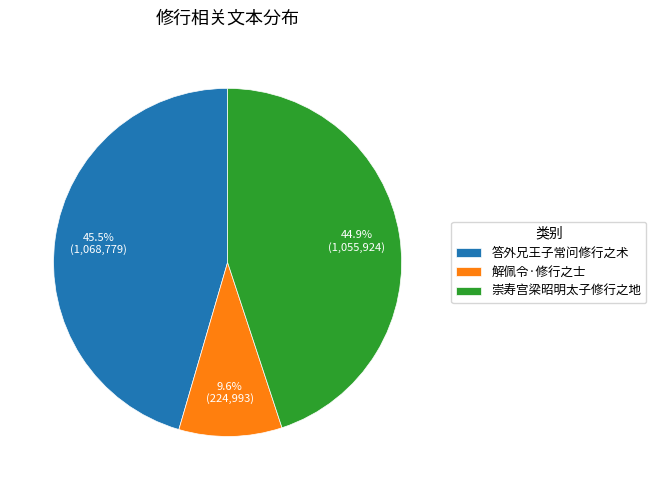

What portion of the pie excludes 解佩令·修行之士?

90.4%